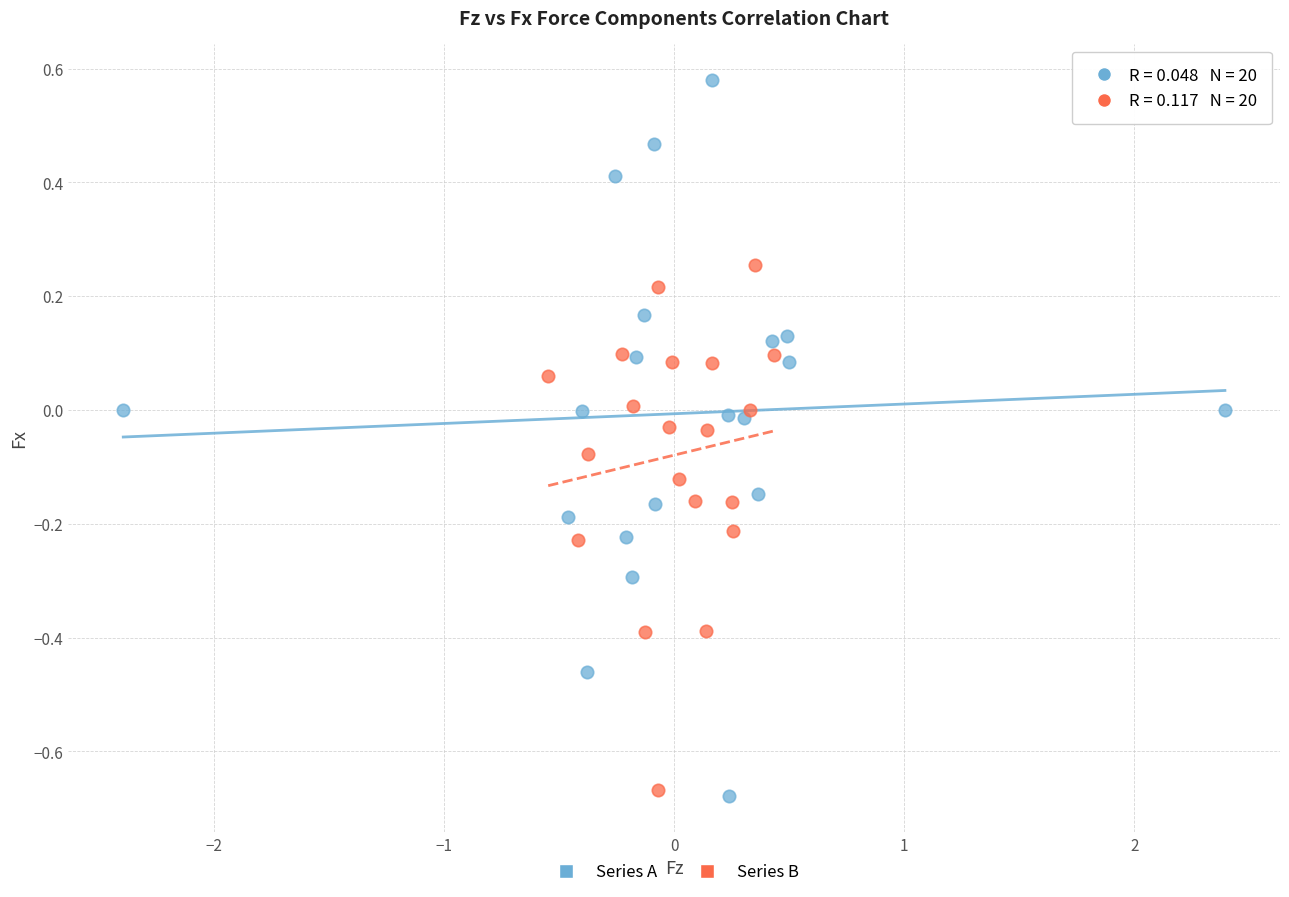

Which series contains the highest Y value?

Series A